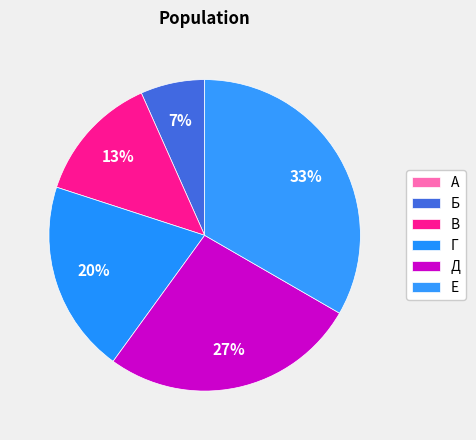

Does Е represent more than half of the total?

No